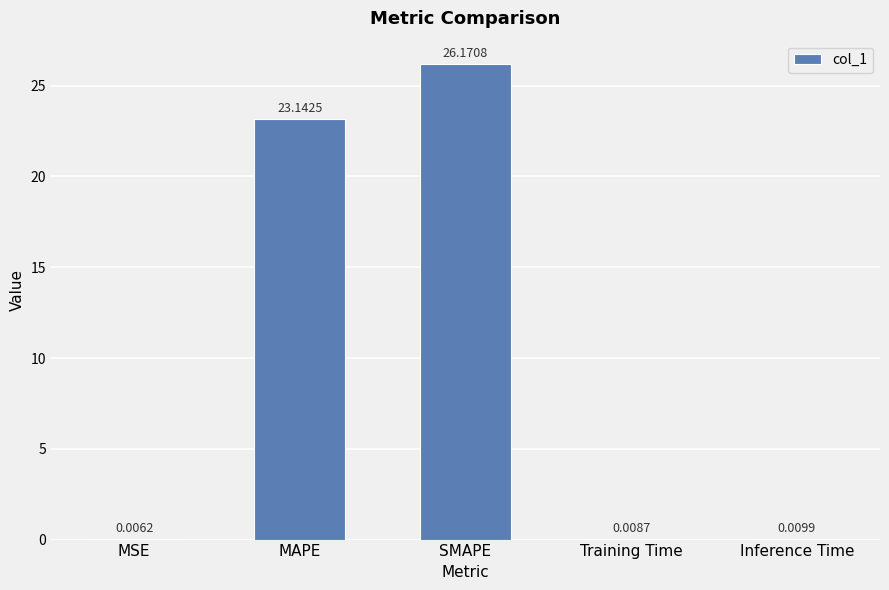

What is the sum of all values?

49.3